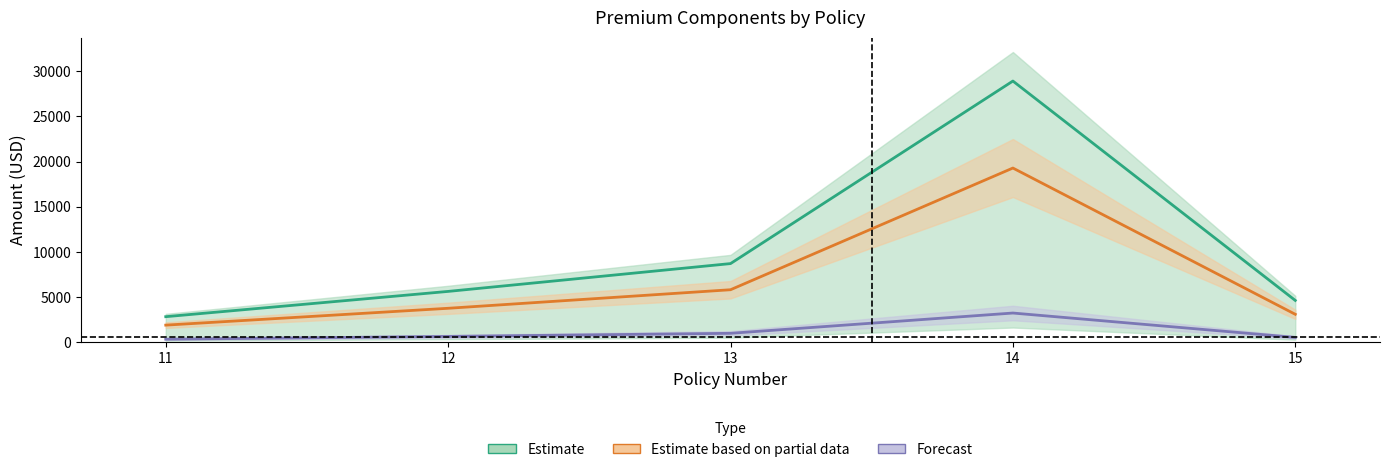

Which series has the largest range (max minus min)?

Estimate